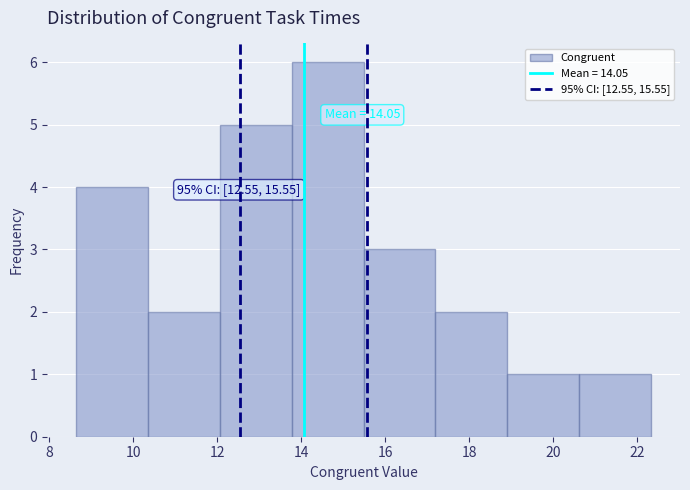

Which range on the x-axis has the tallest bar?

13.8 to 15.4